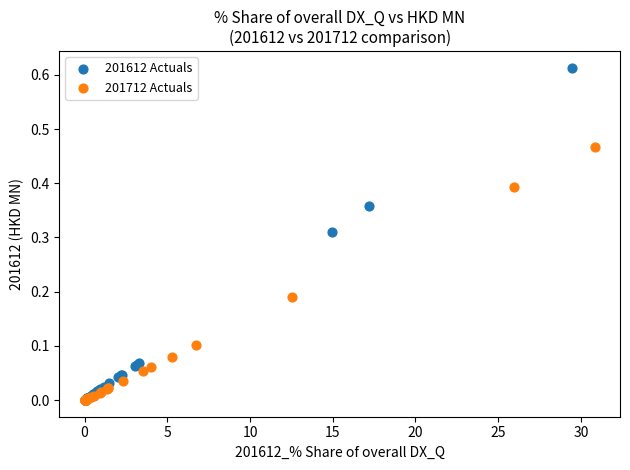

Which series reaches the maximum Y coordinate?

201612 Actuals